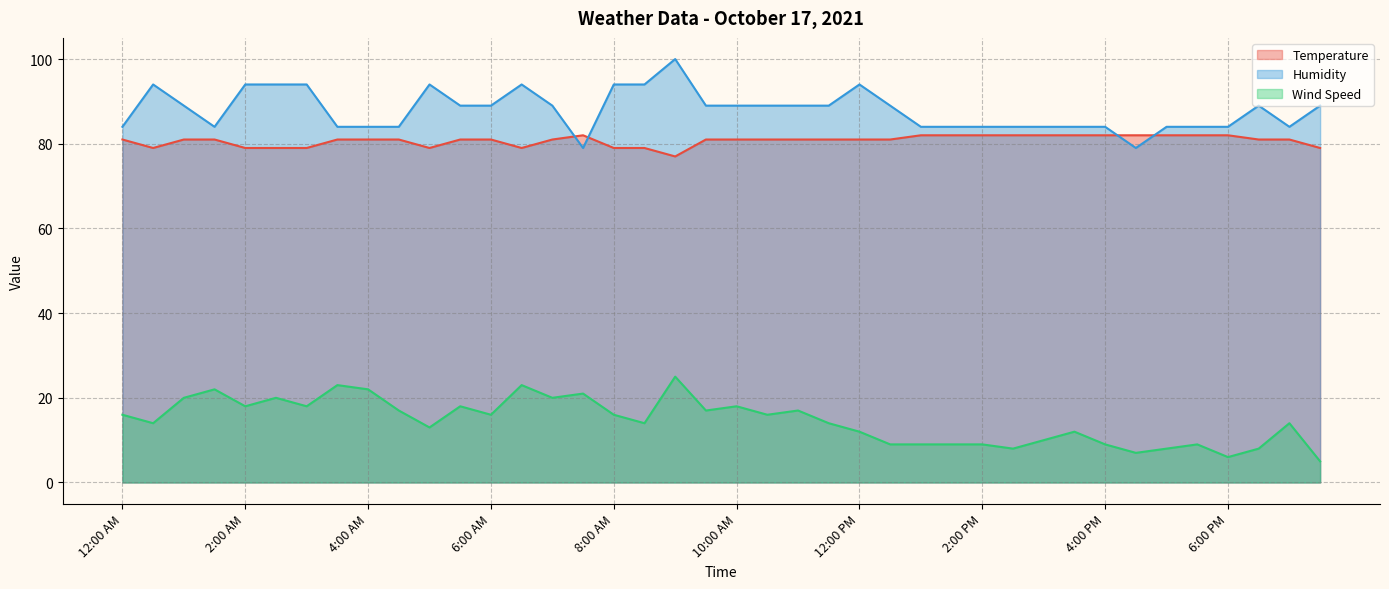

True or false: Wind Speed and Temperature intersect in this chart.

False